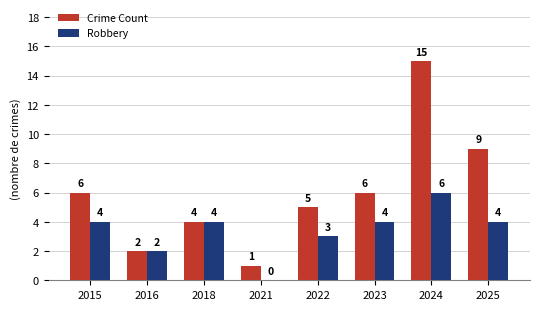

Is it true that Crime Count equals 9 at 2025?

True